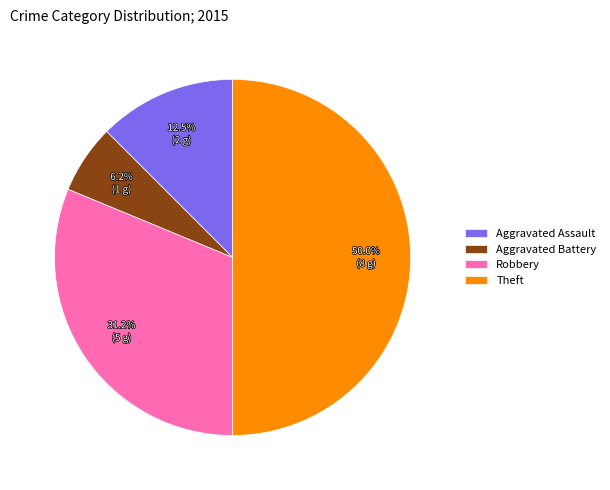

How many slices are in this pie chart?

4